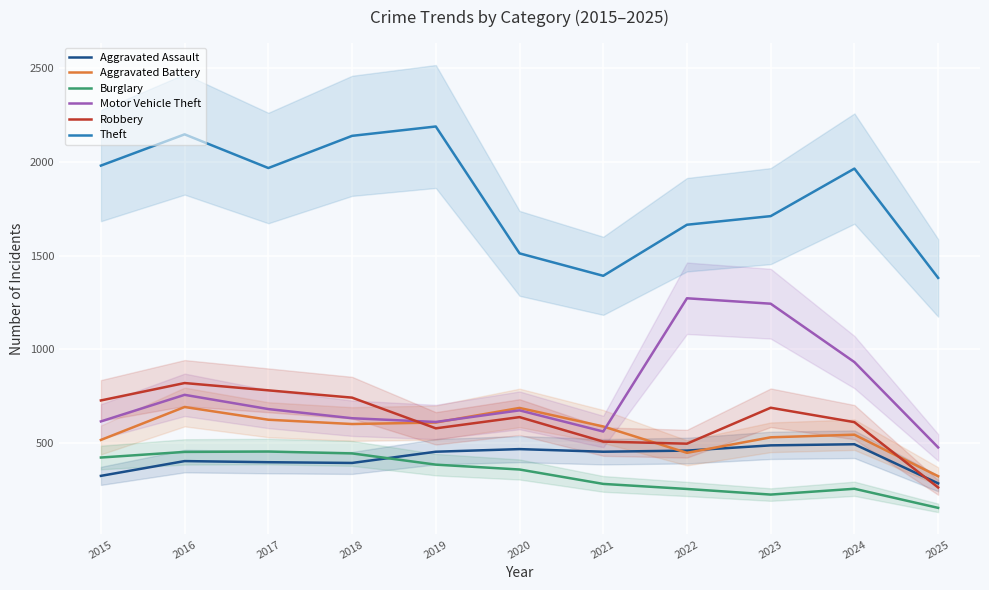

True or false: Theft and Aggravated Battery intersect in this chart.

False